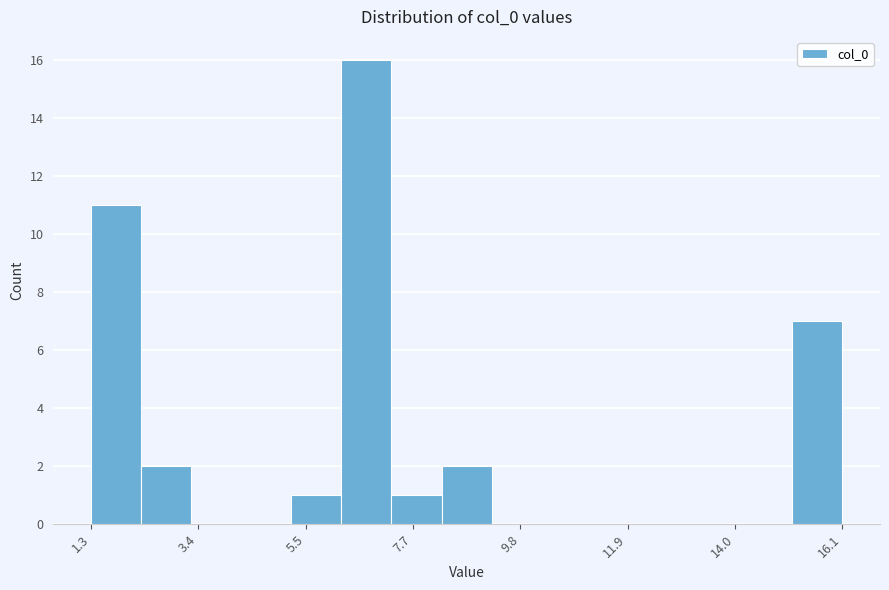

Read against the x-axis, roughly where is the centre of the tallest bar?

6.5